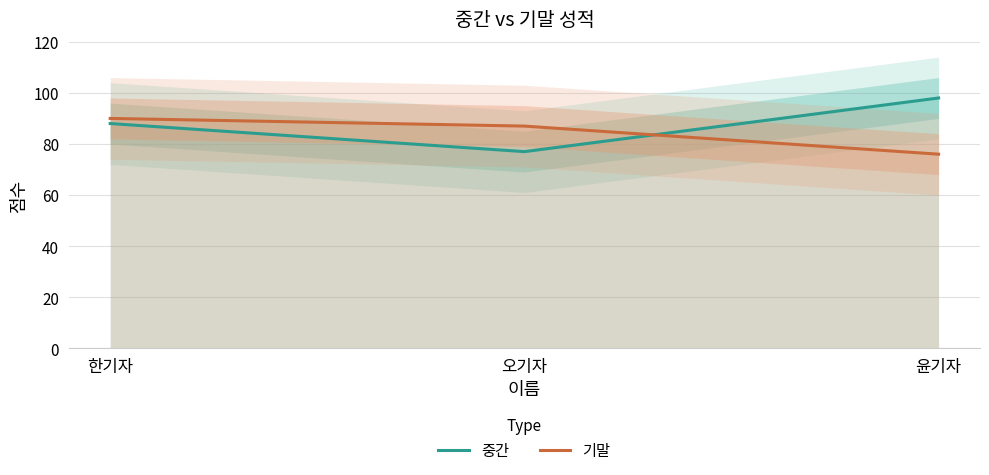

What is the smallest value displayed?

76